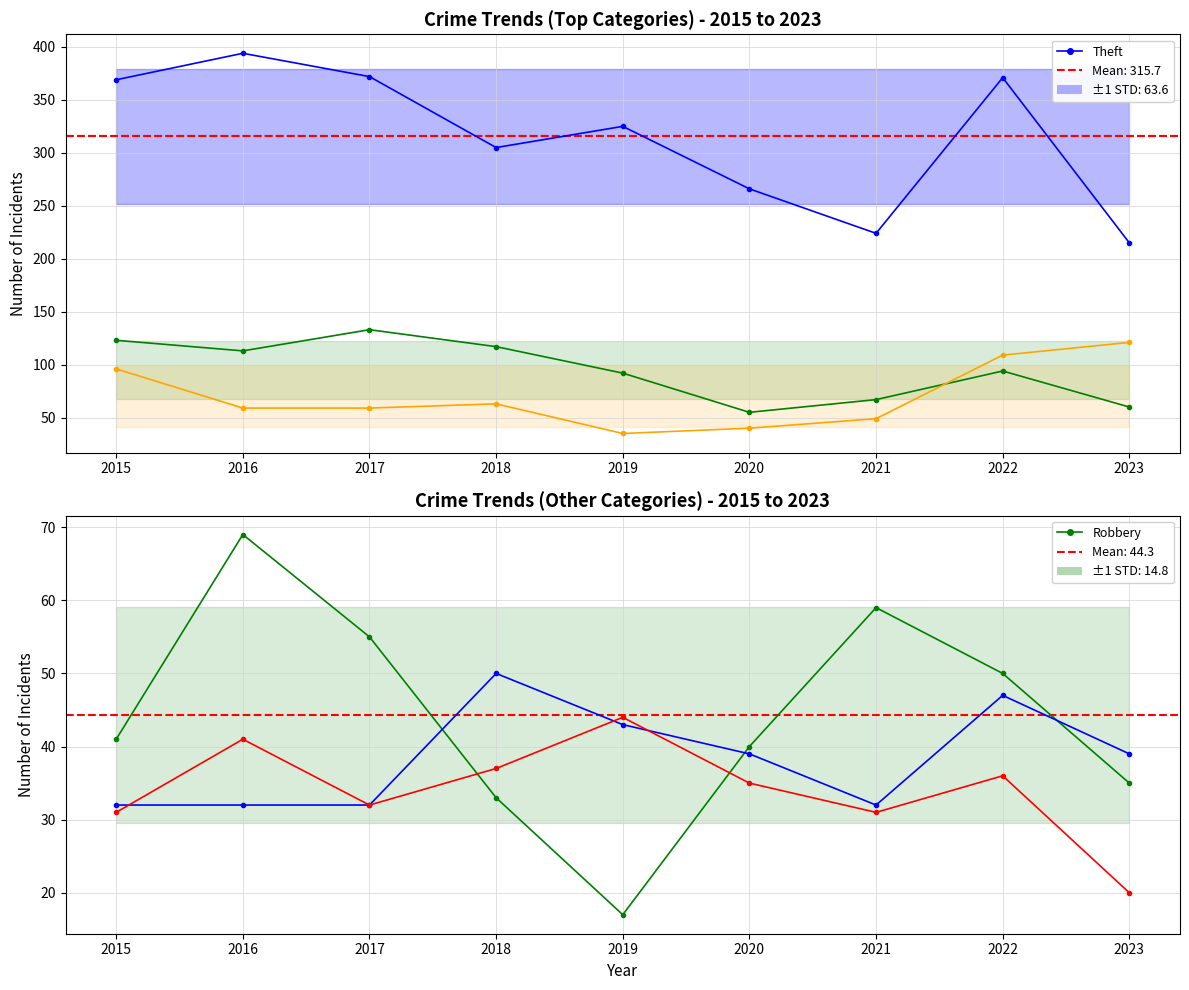

True or false: Robbery has a value of 124 at 2016.

False